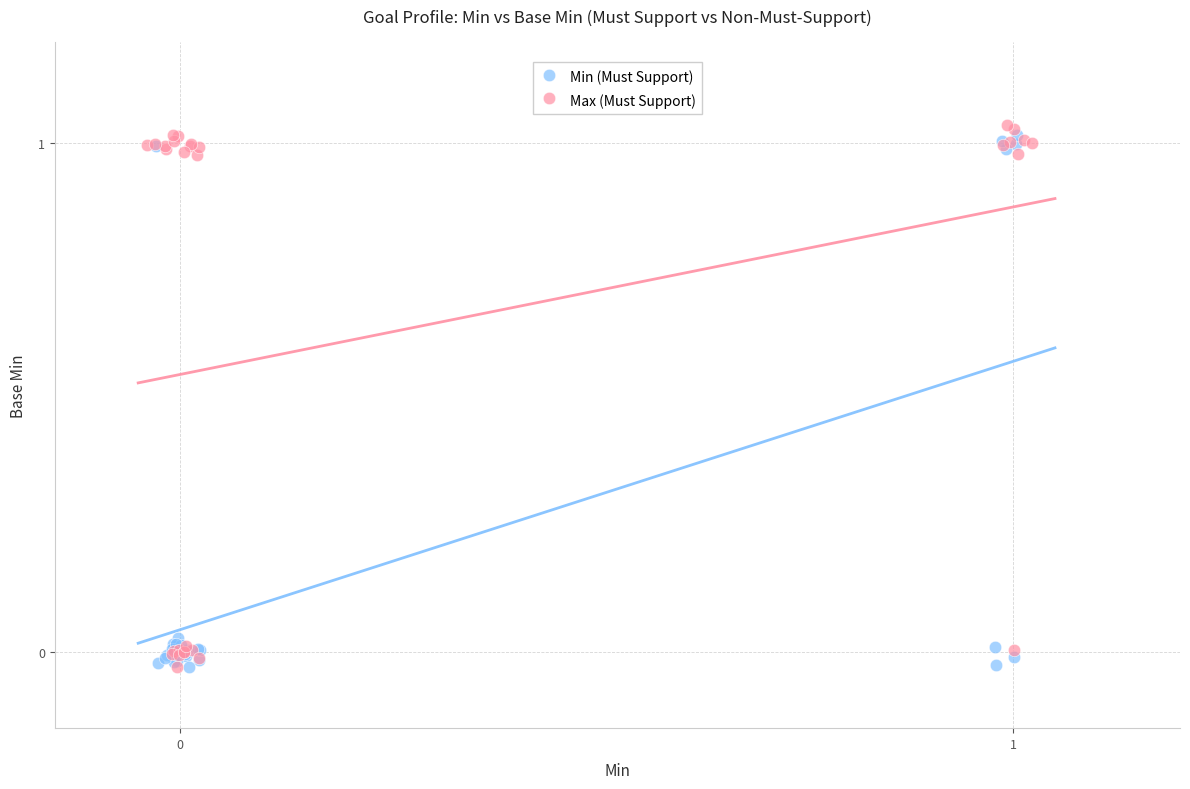

What are all the series names shown in the legend?

Min (Must Support), Max (Must Support)